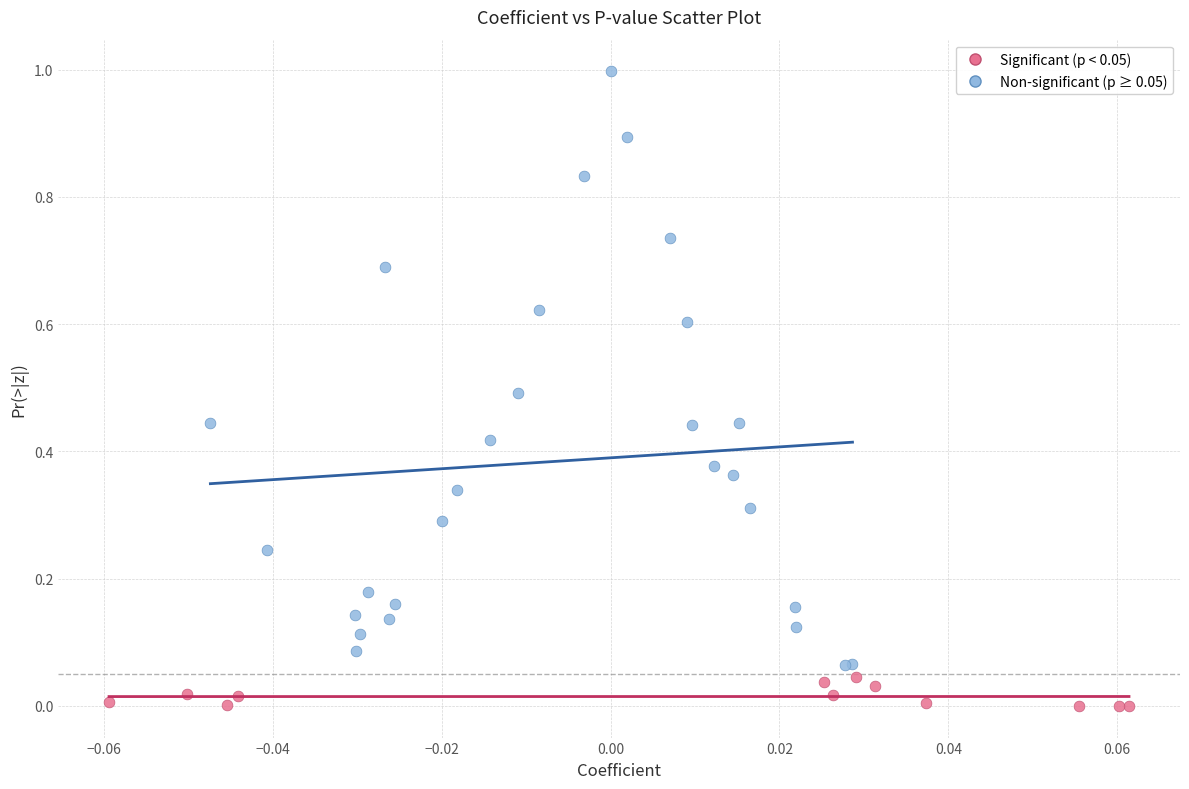

What are all the series names shown in the legend?

Significant (p < 0.05), Non-significant (p ≥ 0.05)